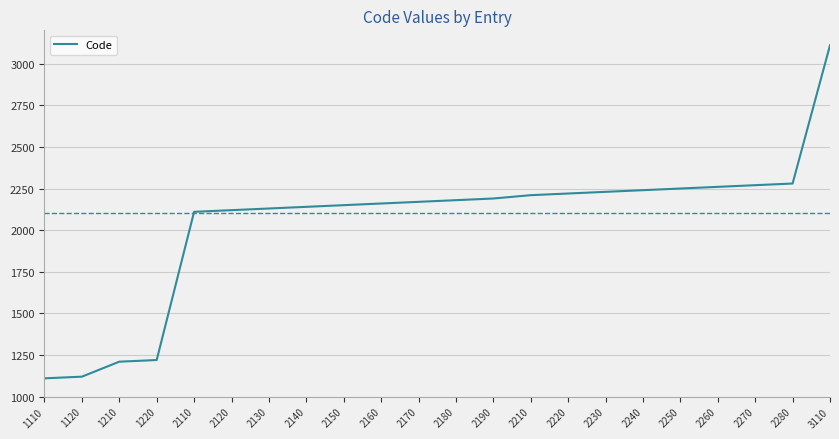

Which category has the highest value across all series?

3110